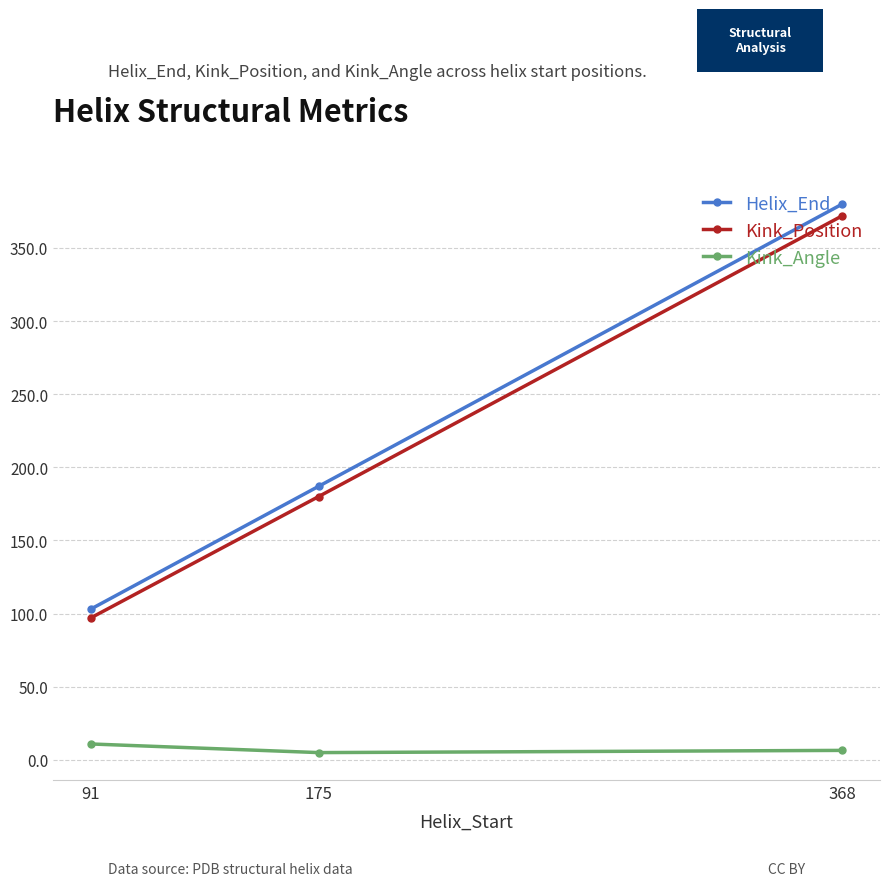

True or false: Helix_End has a value of 61.2 at 175.

False